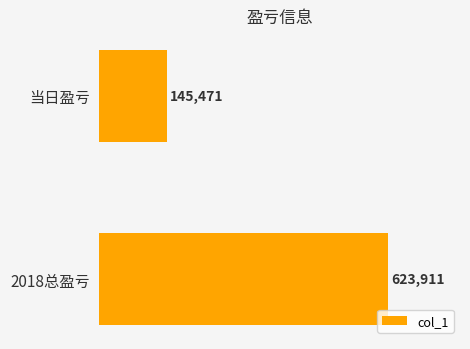

Read the value at 2018总盈亏.

623911